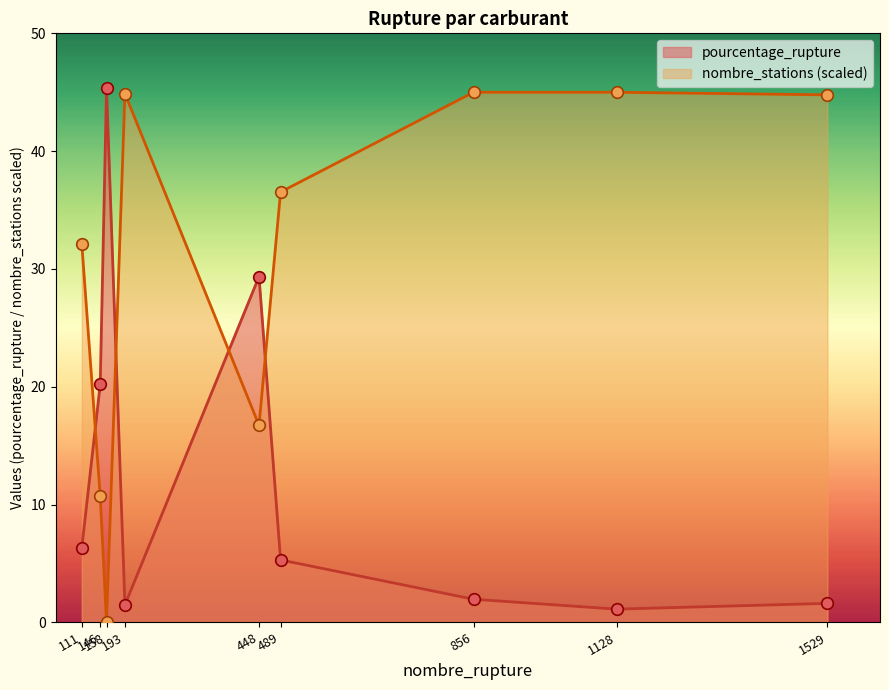

At which category is the sum across all series the highest?

856